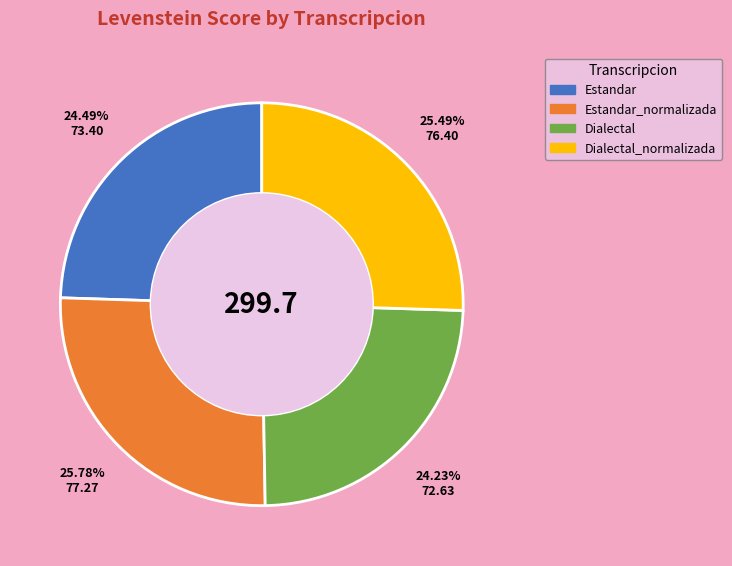

Is there a majority slice in this chart?

No